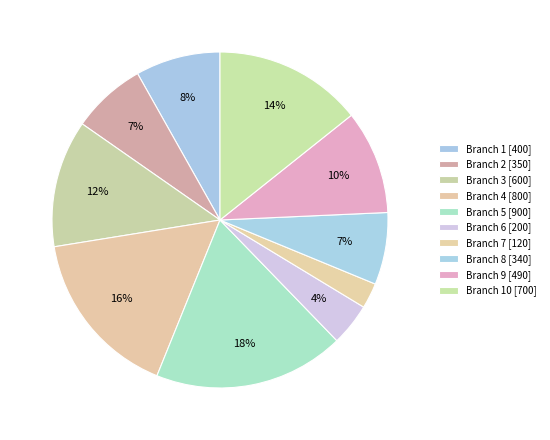

How many slices are in this pie chart?

10